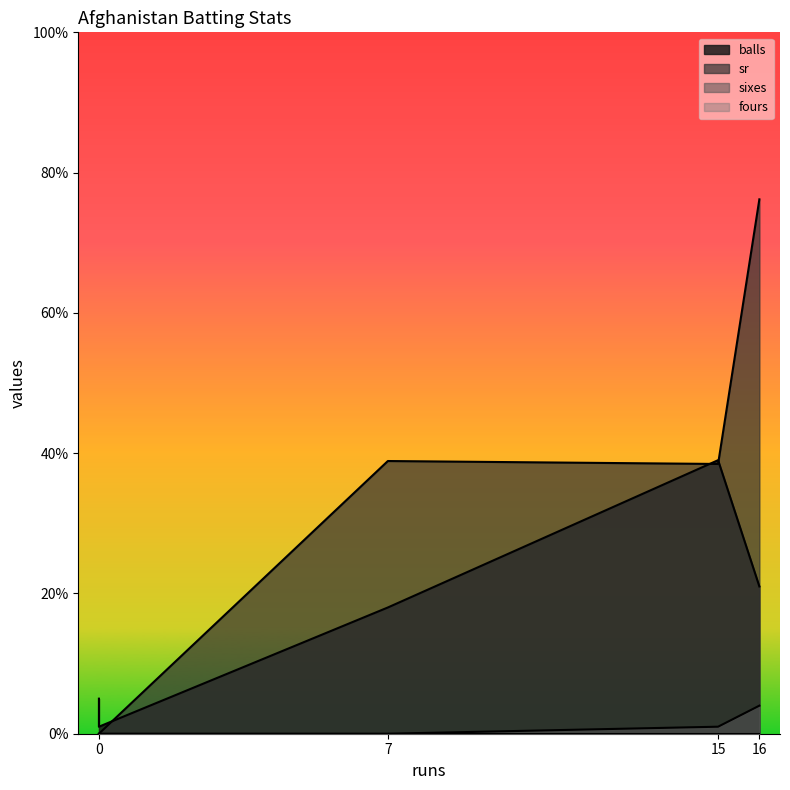

What is the total value across all series at 0?

5.0